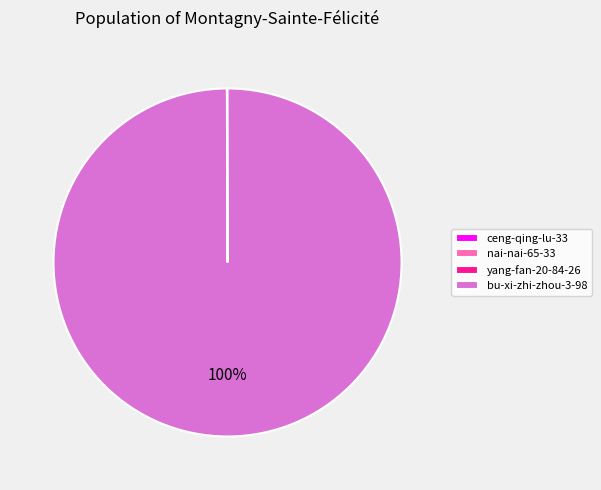

What is the largest slice in the pie chart?

bu-xi-zhi-zhou-3-98